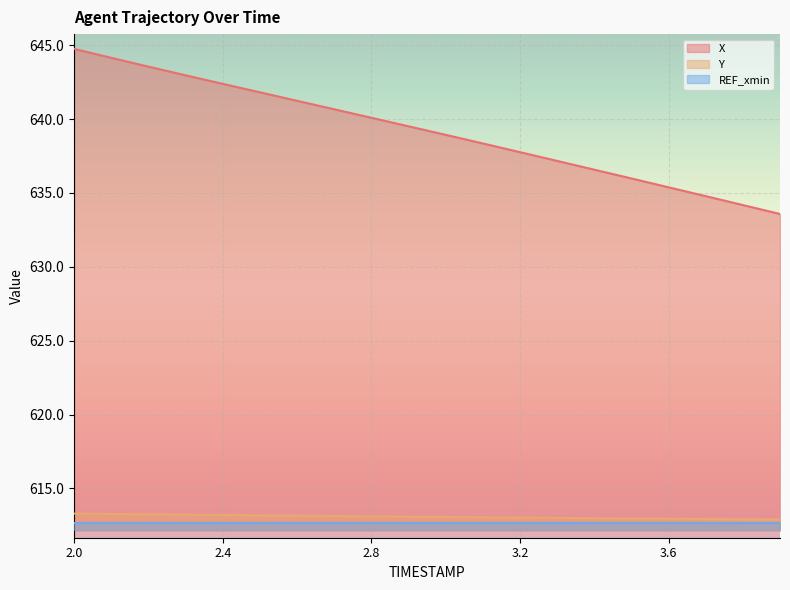

True or false: X and REF_xmin intersect in this chart.

False